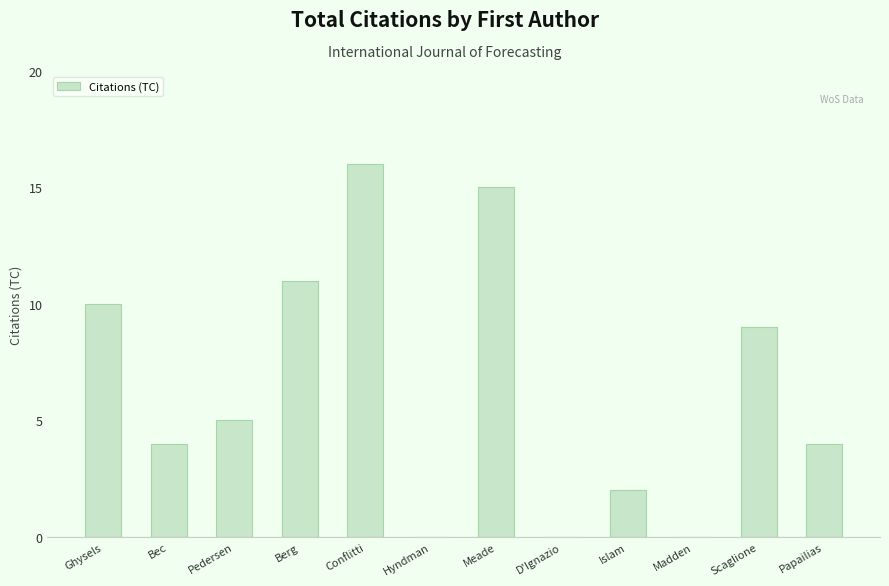

Which category has the highest value across all series?

Conflitti